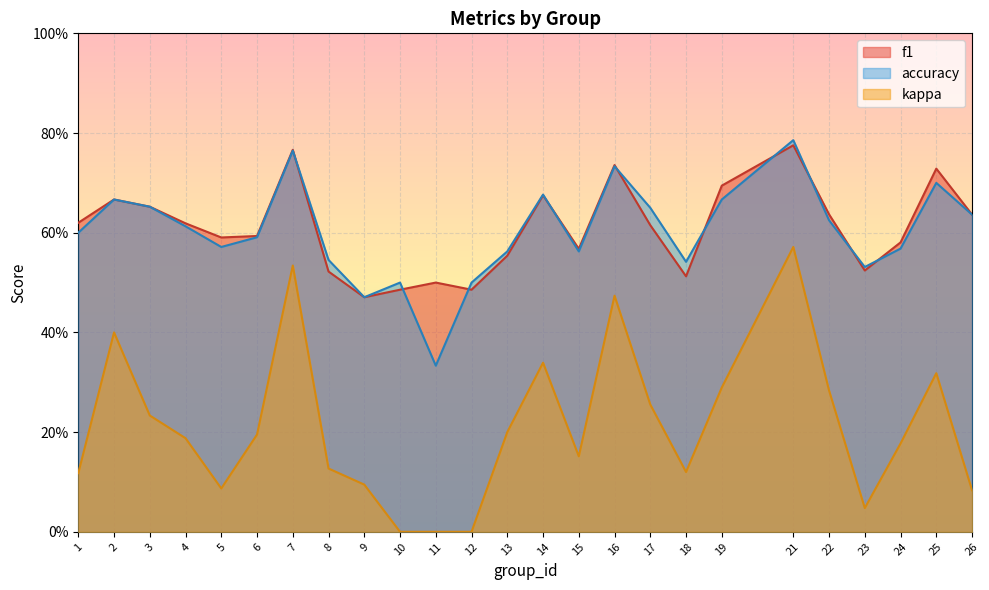

What is the value of the f1 point at the 19th from the left?

0.7